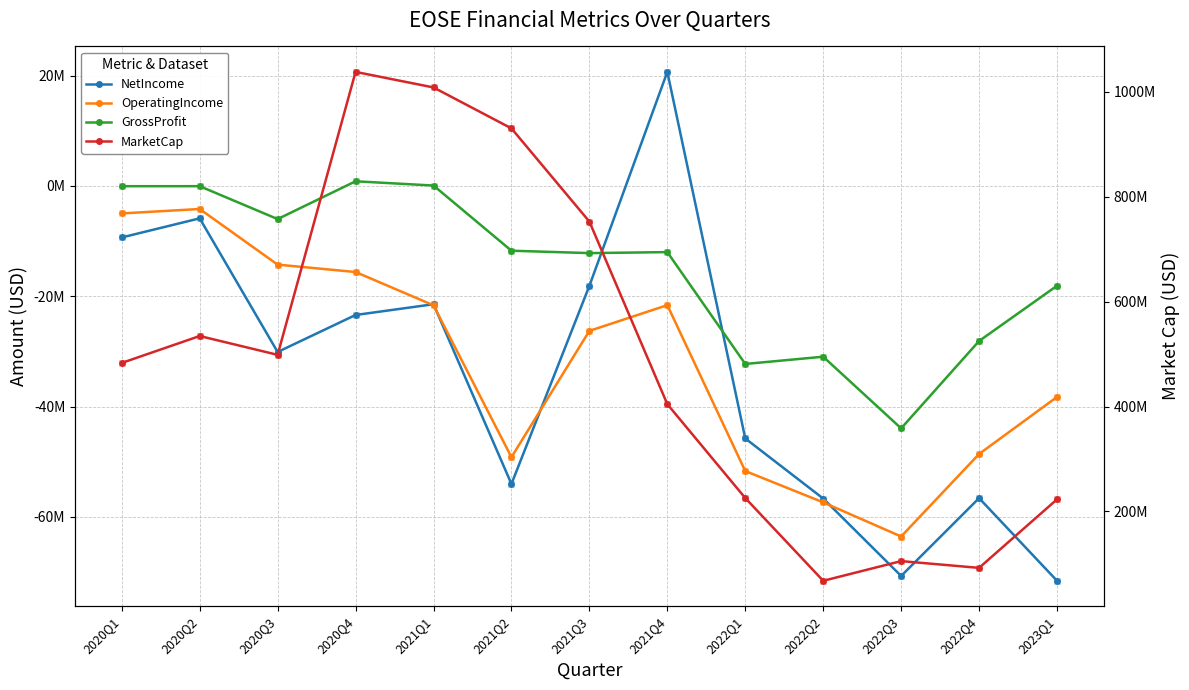

True or false: NetIncome and MarketCap cross at least once.

False